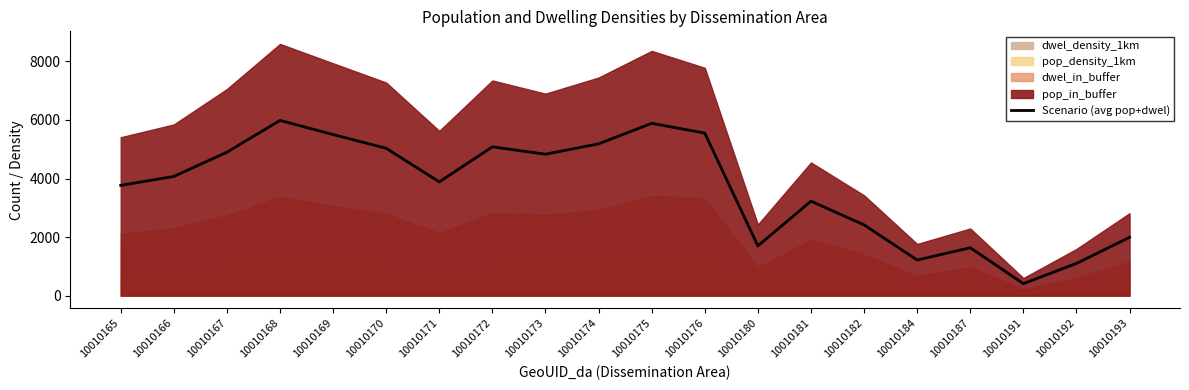

Reading right to left, transcribe all the data shown in this chart.

1992.4	1101.2	411.3	1636.9	1216.8	2417.3	3227.1	1701.3	5553.0	5885.8	5184.9	4831.9	5082.4	3886.0	5032.9	5502.9	5986.0	4900.1	4071.9	3766.7